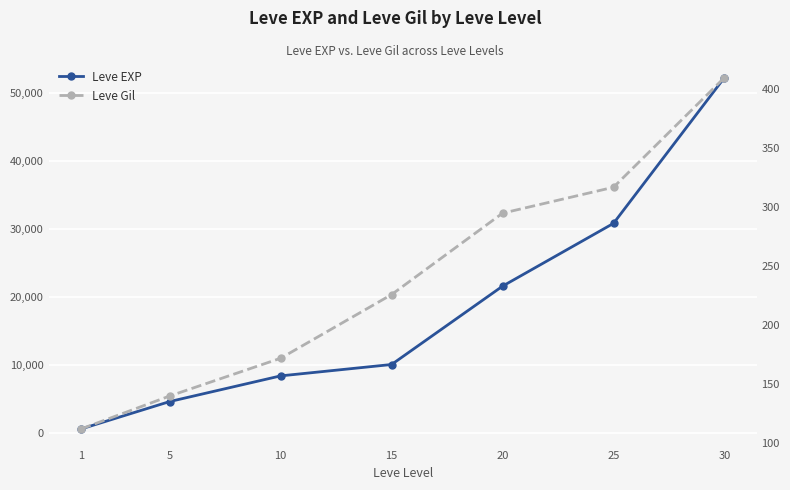

How many data points in Leve Gil are above 226?

3